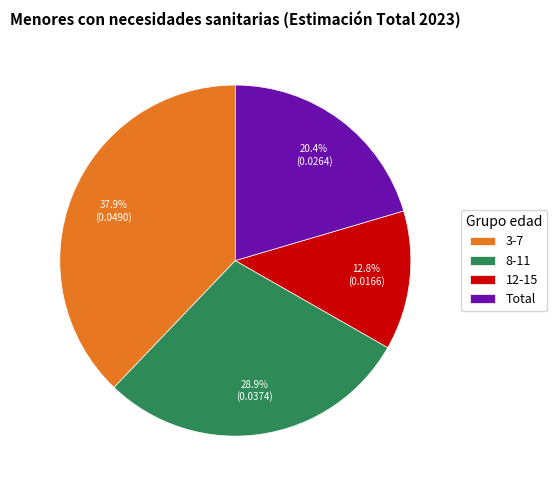

How many slices are in this pie chart?

4